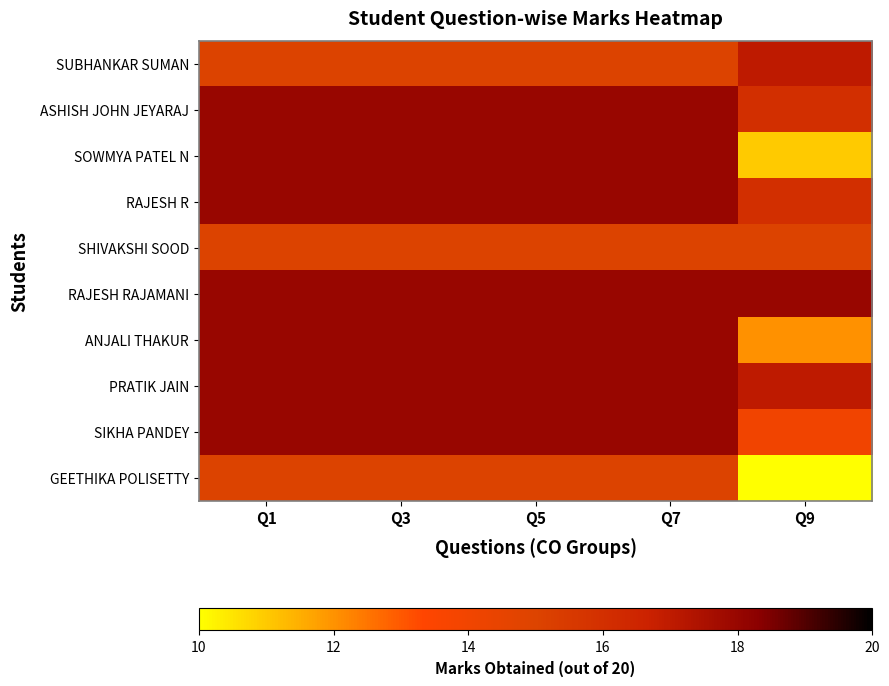

At which category is the sum across all series the highest?

Q1